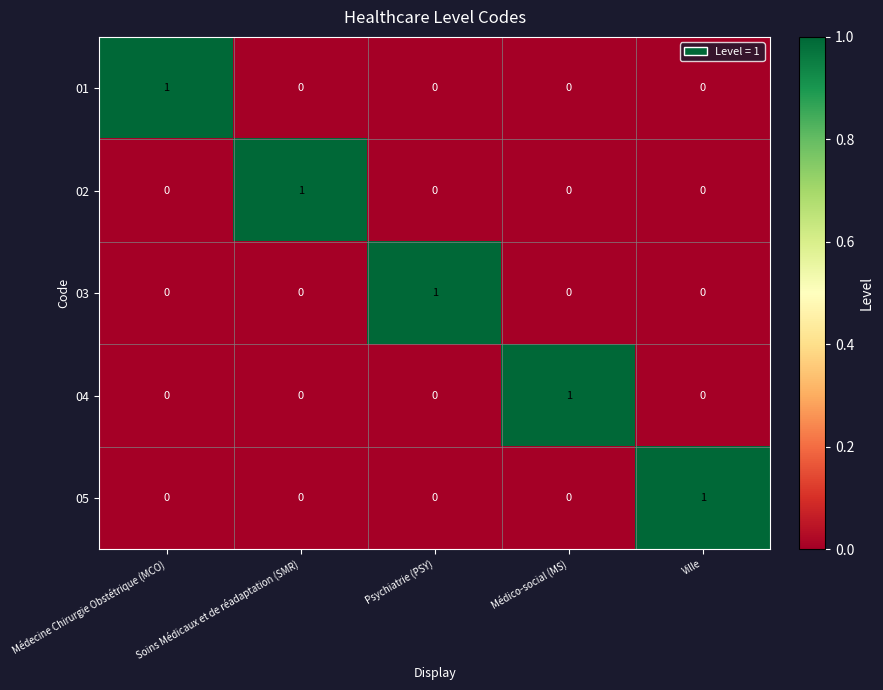

The 05 series shows 1 at Ville. True or false?

True